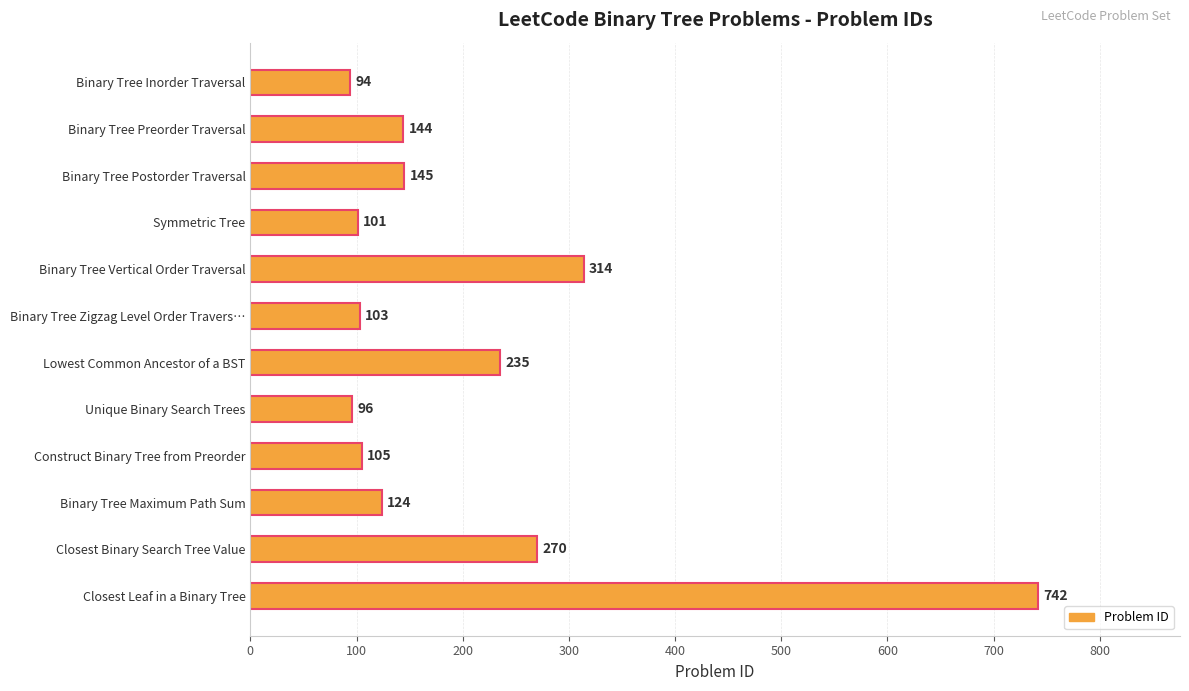

What is the approximate value at Binary Tree Maximum Path Sum?

124